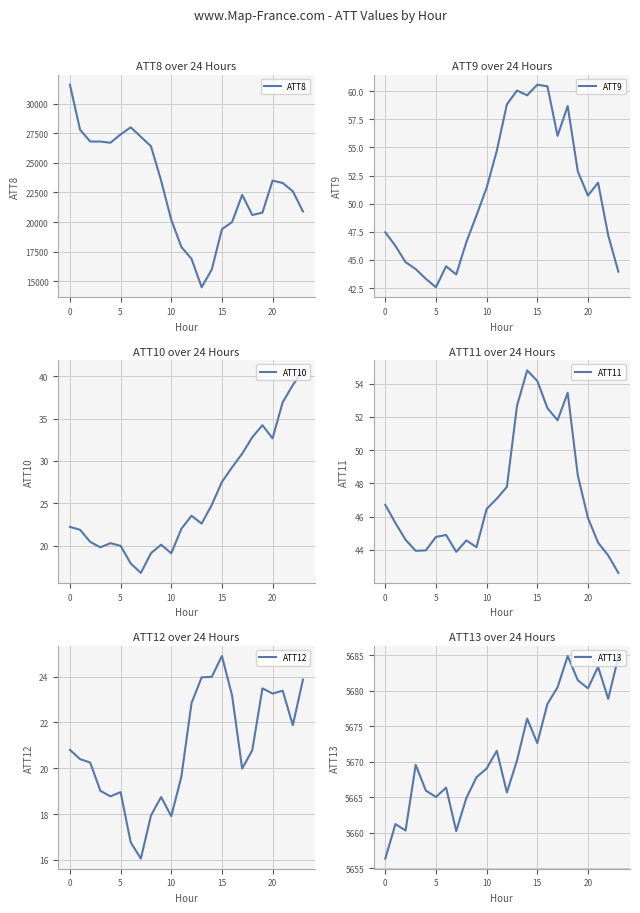

What is the difference between the highest and lowest values at 21?

23276.6